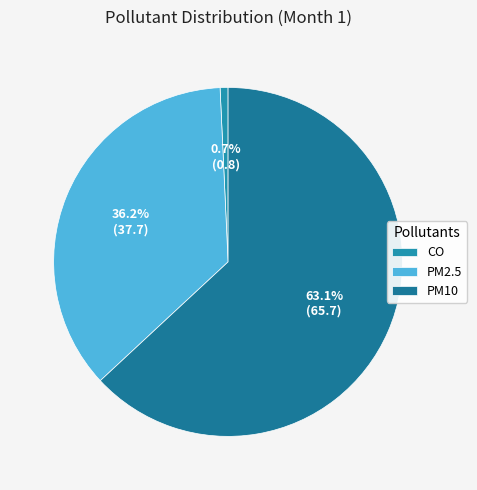

How many slices are in this pie chart?

3